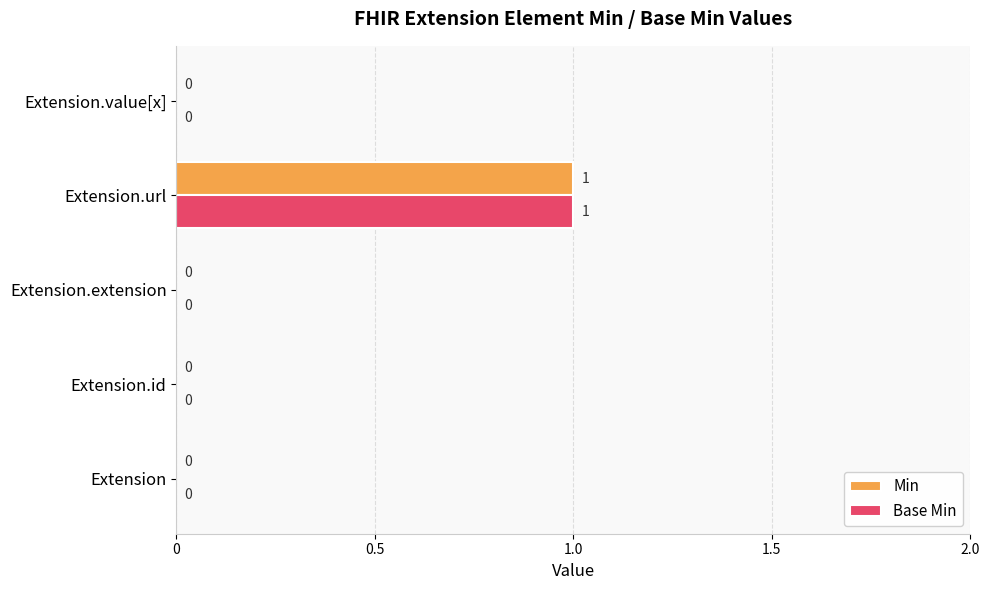

Which category has the highest value in the Base Min series?

Extension.url